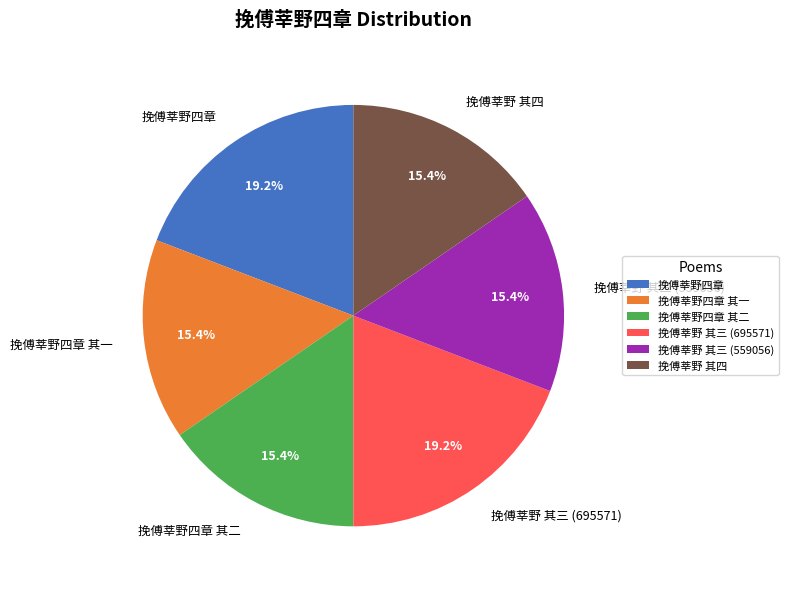

To the nearest percent, what percentage of the pie is 挽傅莘野 其三 (559056)?

15%